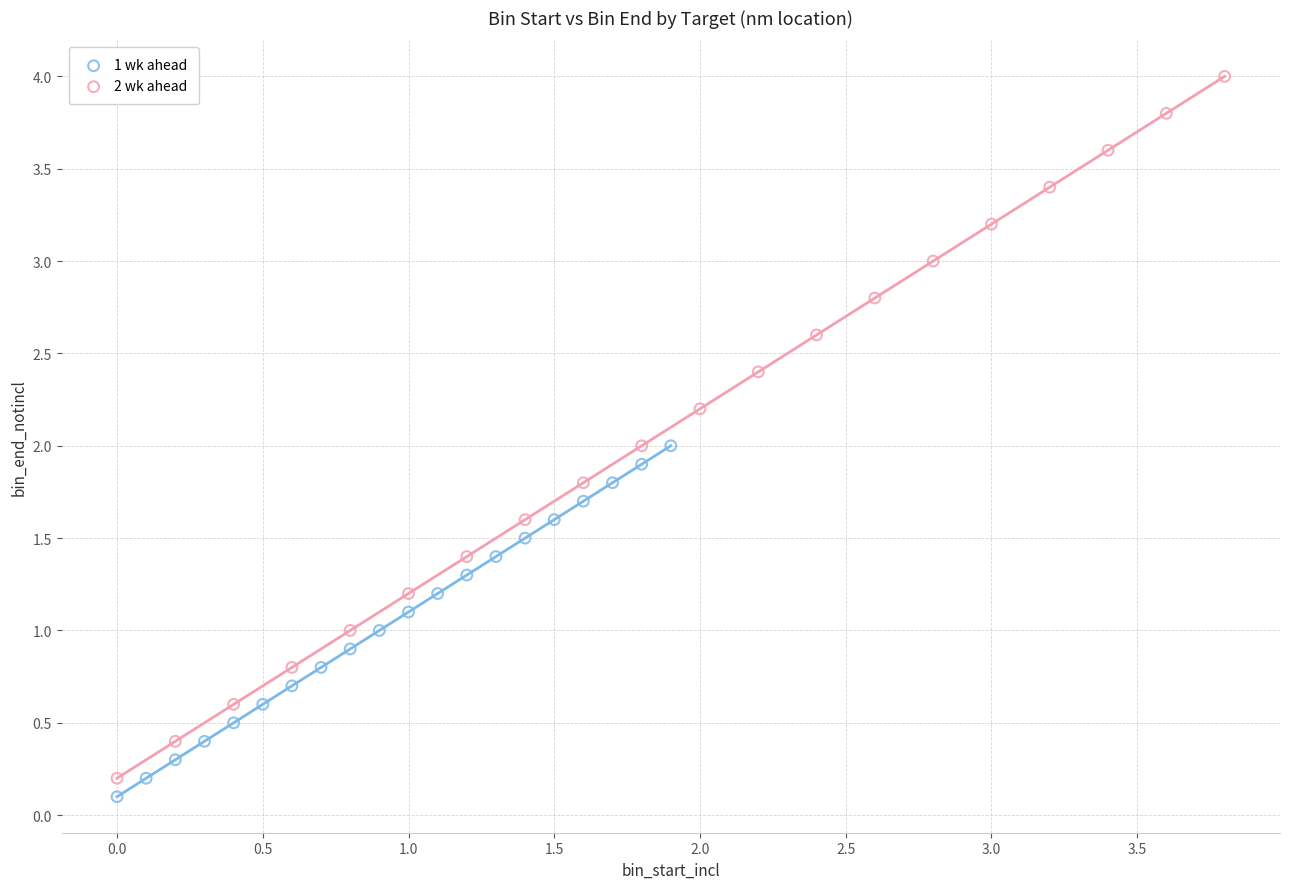

What are all the series names shown in the legend?

1 wk ahead, 2 wk ahead